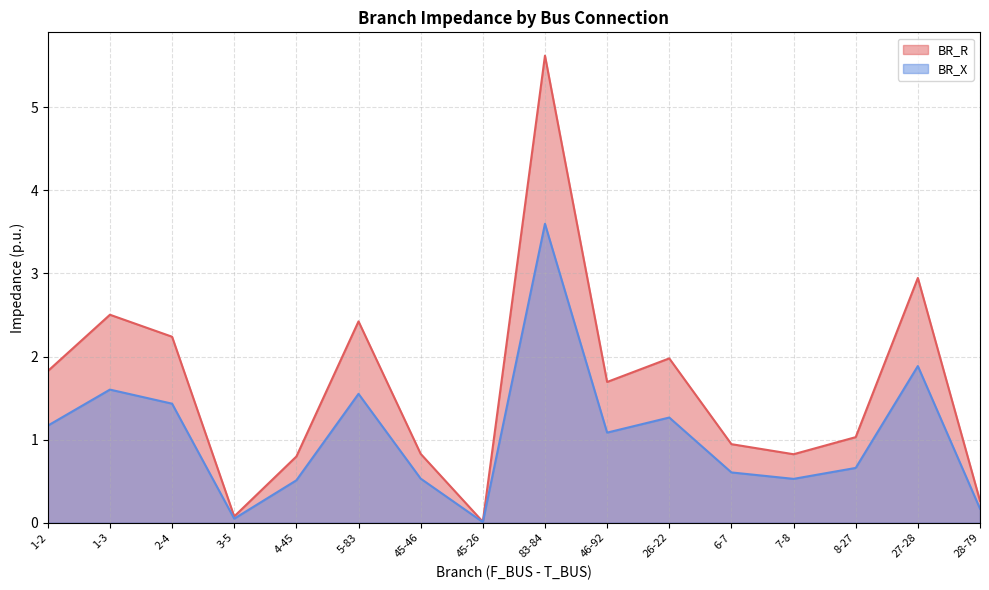

True or false: BR_R and BR_X intersect in this chart.

False